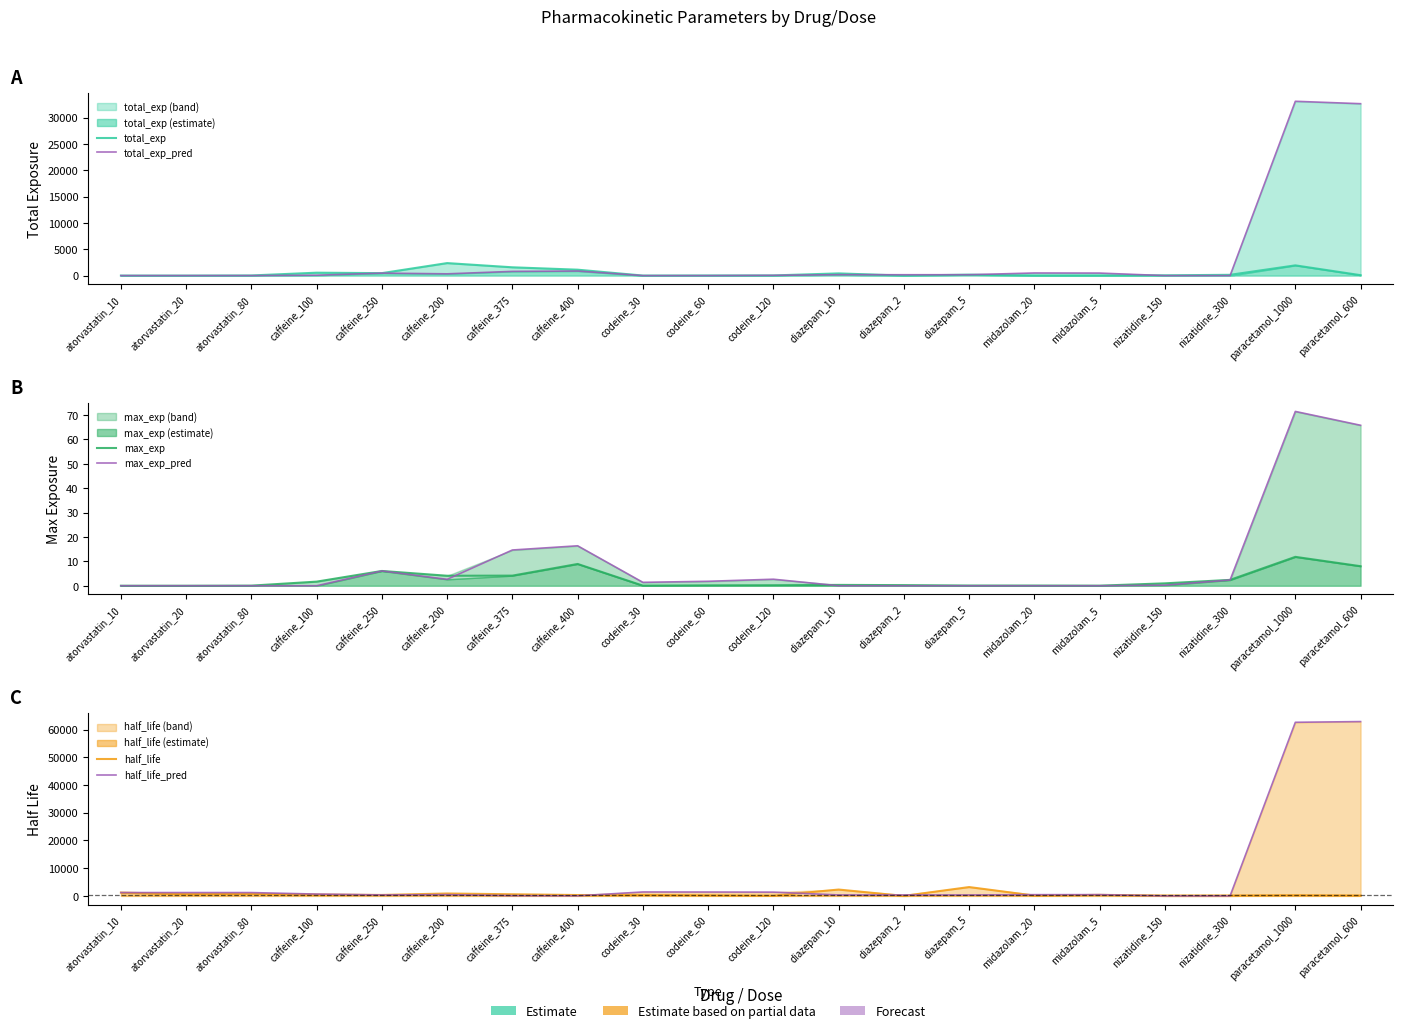

What is the difference between the maximum and minimum values in the half_life series?

3191.0